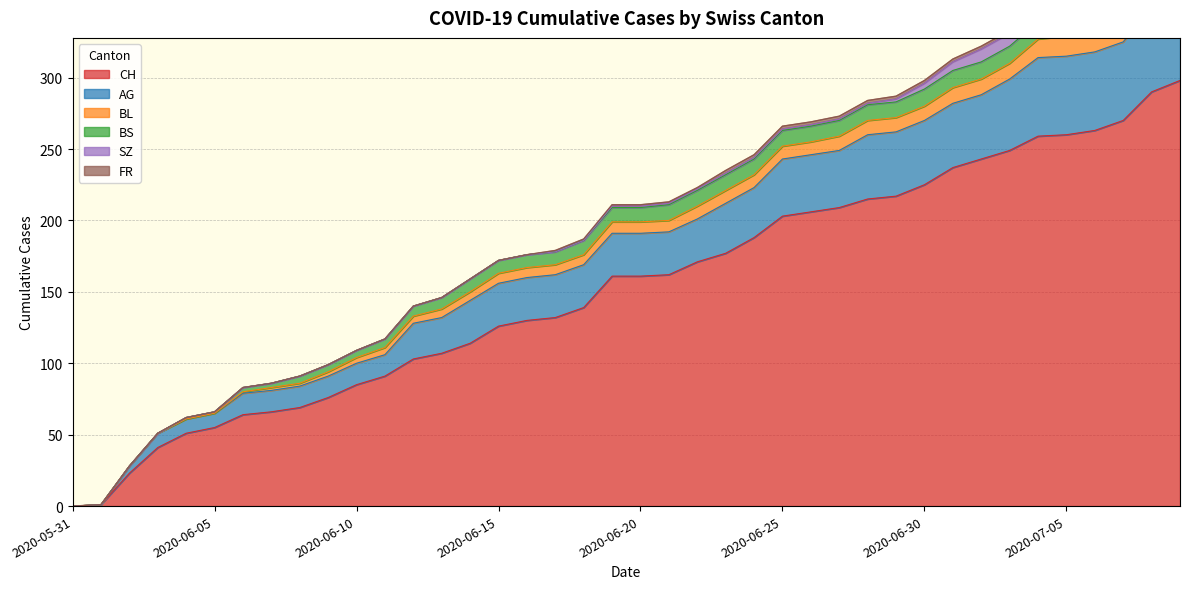

Reading right to left, what are all the values shown in this chart?

CH: 2020-07-09=298	2020-07-08=290	2020-07-07=270	2020-07-06=263	2020-07-05=260	2020-07-04=259	2020-07-03=249	2020-07-02=243	2020-07-01=237	2020-06-30=225	2020-06-29=217	2020-06-28=215	2020-06-27=209	2020-06-26=206	2020-06-25=203	2020-06-24=188	2020-06-23=177	2020-06-22=171	2020-06-21=162	2020-06-20=161	2020-06-19=161	2020-06-18=139	2020-06-17=132	2020-06-16=130	2020-06-15=126	2020-06-14=114	2020-06-13=107	2020-06-12=103	2020-06-11=91	2020-06-10=85	2020-06-09=76	2020-06-08=69	2020-06-07=66	2020-06-06=64	2020-06-05=55	2020-06-04=51	2020-06-03=41	2020-06-02=23	2020-06-01=1	2020-05-31=0
AG: 2020-07-09=65	2020-07-08=60	2020-07-07=55	2020-07-06=55	2020-07-05=55	2020-07-04=55	2020-07-03=50	2020-07-02=45	2020-07-01=45	2020-06-30=45	2020-06-29=45	2020-06-28=45	2020-06-27=40	2020-06-26=40	2020-06-25=40	2020-06-24=35	2020-06-23=35	2020-06-22=30	2020-06-21=30	2020-06-20=30	2020-06-19=30	2020-06-18=30	2020-06-17=30	2020-06-16=30	2020-06-15=30	2020-06-14=30	2020-06-13=25	2020-06-12=25	2020-06-11=15	2020-06-10=15	2020-06-09=15	2020-06-08=15	2020-06-07=15	2020-06-06=15	2020-06-05=10	2020-06-04=10	2020-06-03=10	2020-06-02=5	2020-06-01=0	2020-05-31=0
BL: 2020-07-09=20	2020-07-08=19	2020-07-07=18	2020-07-06=16	2020-07-05=14	2020-07-04=13	2020-07-03=11	2020-07-02=11	2020-07-01=11	2020-06-30=10	2020-06-29=10	2020-06-28=10	2020-06-27=10	2020-06-26=9	2020-06-25=9	2020-06-24=9	2020-06-23=9	2020-06-22=9	2020-06-21=8	2020-06-20=8	2020-06-19=8	2020-06-18=7	2020-06-17=7	2020-06-16=7	2020-06-15=7	2020-06-14=6	2020-06-13=6	2020-06-12=5	2020-06-11=5	2020-06-10=4	2020-06-09=3	2020-06-08=2	2020-06-07=2	2020-06-06=1	2020-06-05=0	2020-06-04=0	2020-06-03=0	2020-06-02=0	2020-06-01=0	2020-05-31=0
BS: 2020-07-09=12	2020-07-08=12	2020-07-07=12	2020-07-06=12	2020-07-05=12	2020-07-04=12	2020-07-03=12	2020-07-02=12	2020-07-01=12	2020-06-30=12	2020-06-29=11	2020-06-28=11	2020-06-27=11	2020-06-26=11	2020-06-25=11	2020-06-24=11	2020-06-23=11	2020-06-22=11	2020-06-21=11	2020-06-20=10	2020-06-19=10	2020-06-18=10	2020-06-17=9	2020-06-16=9	2020-06-15=9	2020-06-14=9	2020-06-13=8	2020-06-12=7	2020-06-11=6	2020-06-10=5	2020-06-09=5	2020-06-08=5	2020-06-07=3	2020-06-06=3	2020-06-05=1	2020-06-04=1	2020-06-03=0	2020-06-02=0	2020-06-01=0	2020-05-31=0
SZ: 2020-07-09=17	2020-07-08=17	2020-07-07=9	2020-07-06=9	2020-07-05=9	2020-07-04=9	2020-07-03=9	2020-07-02=9	2020-07-01=6	2020-06-30=4	2020-06-29=2	2020-06-28=1	2020-06-27=1	2020-06-26=1	2020-06-25=1	2020-06-24=1	2020-06-23=1	2020-06-22=1	2020-06-21=1	2020-06-20=1	2020-06-19=1	2020-06-18=0	2020-06-17=0	2020-06-16=0	2020-06-15=0	2020-06-14=0	2020-06-13=0	2020-06-12=0	2020-06-11=0	2020-06-10=0	2020-06-09=0	2020-06-08=0	2020-06-07=0	2020-06-06=0	2020-06-05=0	2020-06-04=0	2020-06-03=0	2020-06-02=0	2020-06-01=0	2020-05-31=0
FR: 2020-07-09=2	2020-07-08=2	2020-07-07=2	2020-07-06=2	2020-07-05=2	2020-07-04=2	2020-07-03=2	2020-07-02=2	2020-07-01=2	2020-06-30=2	2020-06-29=2	2020-06-28=2	2020-06-27=2	2020-06-26=2	2020-06-25=2	2020-06-24=2	2020-06-23=2	2020-06-22=1	2020-06-21=1	2020-06-20=1	2020-06-19=1	2020-06-18=1	2020-06-17=1	2020-06-16=0	2020-06-15=0	2020-06-14=0	2020-06-13=0	2020-06-12=0	2020-06-11=0	2020-06-10=0	2020-06-09=0	2020-06-08=0	2020-06-07=0	2020-06-06=0	2020-06-05=0	2020-06-04=0	2020-06-03=0	2020-06-02=0	2020-06-01=0	2020-05-31=0